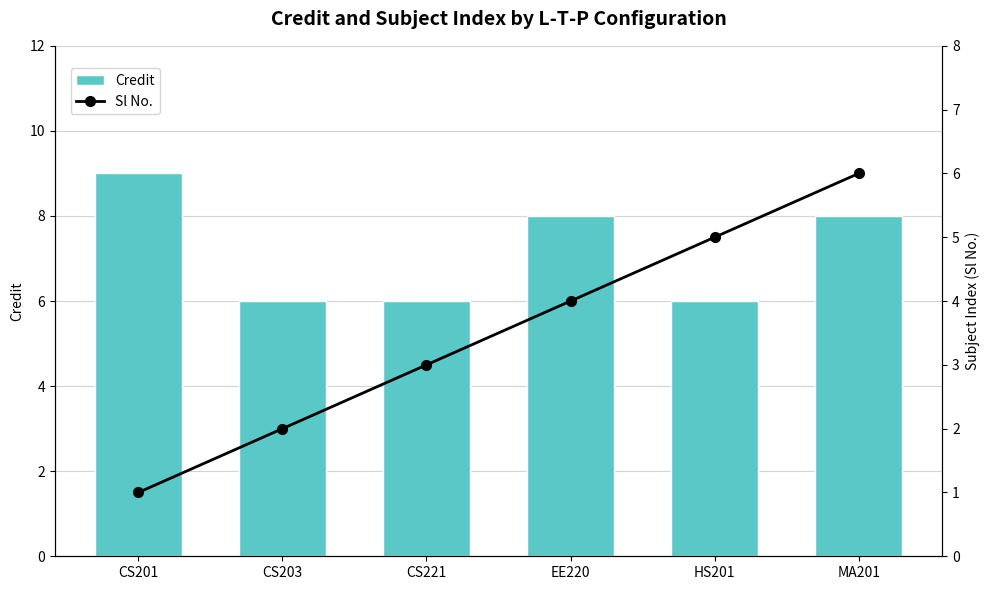

Rank the categories by Sl No. value from lowest to highest.

CS201, CS203, CS221, EE220, HS201, MA201